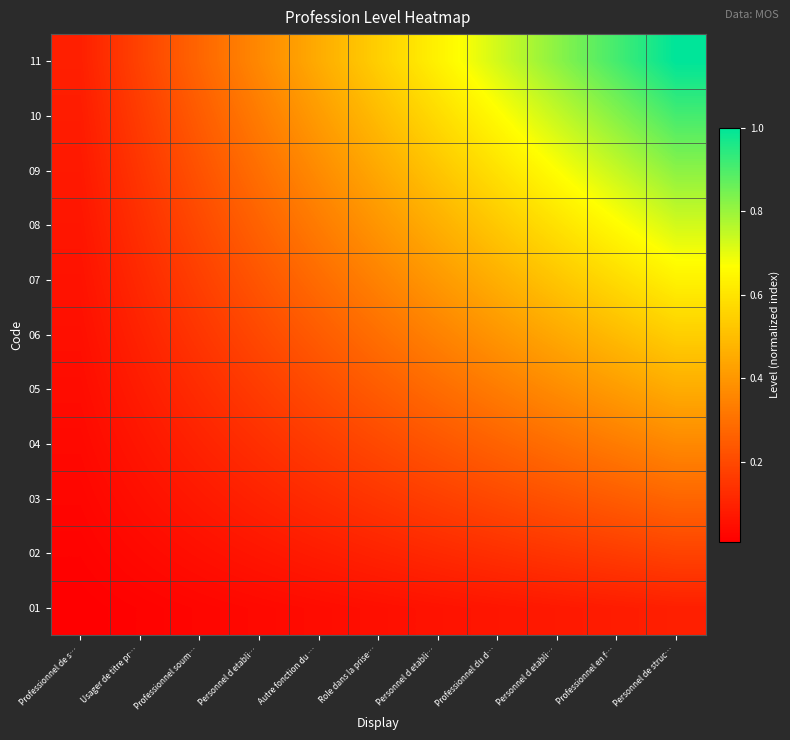

Reading left to right, what are all the values shown in this chart?

01: Professionnel de s…=0.0	Usager de titre pr…=0.0	Professionnel soum…=0.0	Personnel d etabli…=0.0	Autre fonction du …=0.0	Role dans la prise…=0.0	Personnel d etabli…=0.1	Professionnel du d…=0.1	Personnel d etabli…=0.1	Professionnel en f…=0.1	Personnel de struc…=0.1
02: Professionnel de s…=0.0	Usager de titre pr…=0.0	Professionnel soum…=0.0	Personnel d etabli…=0.1	Autre fonction du …=0.1	Role dans la prise…=0.1	Personnel d etabli…=0.1	Professionnel du d…=0.1	Personnel d etabli…=0.1	Professionnel en f…=0.2	Personnel de struc…=0.2
03: Professionnel de s…=0.0	Usager de titre pr…=0.0	Professionnel soum…=0.1	Personnel d etabli…=0.1	Autre fonction du …=0.1	Role dans la prise…=0.1	Personnel d etabli…=0.2	Professionnel du d…=0.2	Personnel d etabli…=0.2	Professionnel en f…=0.2	Personnel de struc…=0.3
04: Professionnel de s…=0.0	Usager de titre pr…=0.1	Professionnel soum…=0.1	Personnel d etabli…=0.1	Autre fonction du …=0.2	Role dans la prise…=0.2	Personnel d etabli…=0.2	Professionnel du d…=0.3	Personnel d etabli…=0.3	Professionnel en f…=0.3	Personnel de struc…=0.4
05: Professionnel de s…=0.0	Usager de titre pr…=0.1	Professionnel soum…=0.1	Personnel d etabli…=0.2	Autre fonction du …=0.2	Role dans la prise…=0.2	Personnel d etabli…=0.3	Professionnel du d…=0.3	Personnel d etabli…=0.4	Professionnel en f…=0.4	Personnel de struc…=0.5
06: Professionnel de s…=0.0	Usager de titre pr…=0.1	Professionnel soum…=0.1	Personnel d etabli…=0.2	Autre fonction du …=0.2	Role dans la prise…=0.3	Personnel d etabli…=0.3	Professionnel du d…=0.4	Personnel d etabli…=0.4	Professionnel en f…=0.5	Personnel de struc…=0.5
07: Professionnel de s…=0.1	Usager de titre pr…=0.1	Professionnel soum…=0.2	Personnel d etabli…=0.2	Autre fonction du …=0.3	Role dans la prise…=0.3	Personnel d etabli…=0.4	Professionnel du d…=0.5	Personnel d etabli…=0.5	Professionnel en f…=0.6	Personnel de struc…=0.6
08: Professionnel de s…=0.1	Usager de titre pr…=0.1	Professionnel soum…=0.2	Personnel d etabli…=0.3	Autre fonction du …=0.3	Role dans la prise…=0.4	Personnel d etabli…=0.5	Professionnel du d…=0.5	Personnel d etabli…=0.6	Professionnel en f…=0.7	Personnel de struc…=0.7
09: Professionnel de s…=0.1	Usager de titre pr…=0.1	Professionnel soum…=0.2	Personnel d etabli…=0.3	Autre fonction du …=0.4	Role dans la prise…=0.4	Personnel d etabli…=0.5	Professionnel du d…=0.6	Personnel d etabli…=0.7	Professionnel en f…=0.7	Personnel de struc…=0.8
10: Professionnel de s…=0.1	Usager de titre pr…=0.2	Professionnel soum…=0.2	Personnel d etabli…=0.3	Autre fonction du …=0.4	Role dans la prise…=0.5	Personnel d etabli…=0.6	Professionnel du d…=0.7	Personnel d etabli…=0.7	Professionnel en f…=0.8	Personnel de struc…=0.9
11: Professionnel de s…=0.1	Usager de titre pr…=0.2	Professionnel soum…=0.3	Personnel d etabli…=0.4	Autre fonction du …=0.5	Role dans la prise…=0.5	Personnel d etabli…=0.6	Professionnel du d…=0.7	Personnel d etabli…=0.8	Professionnel en f…=0.9	Personnel de struc…=1.0